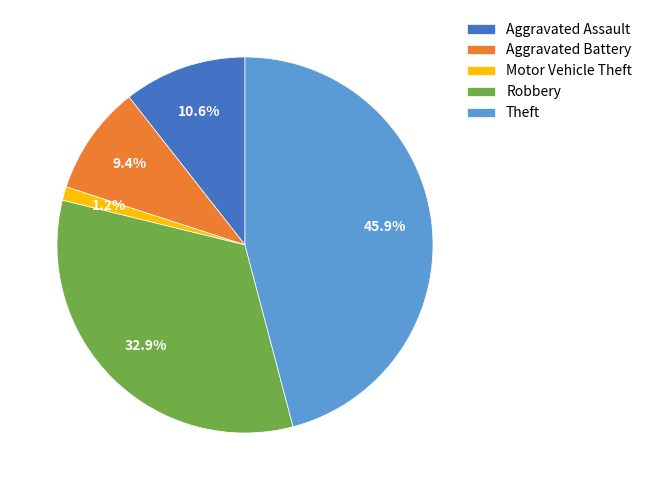

Which has a higher value, Robbery or Aggravated Assault?

Robbery